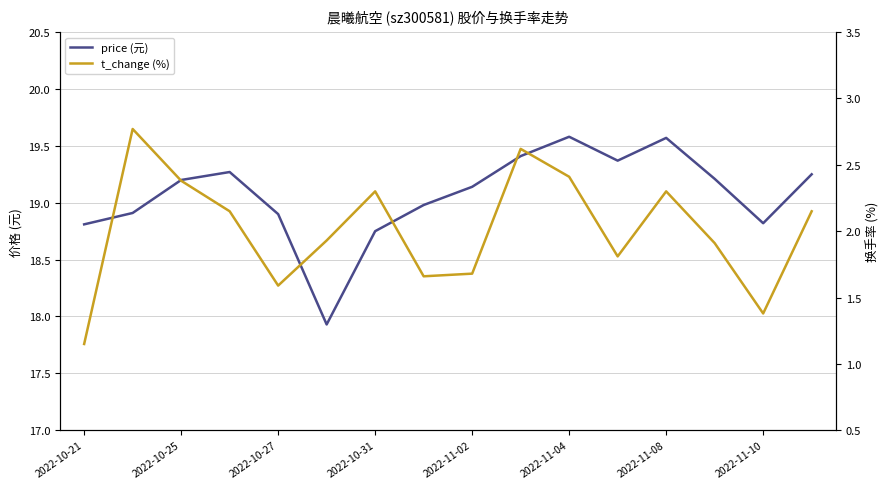

In t_change, how many points are lower than both neighbors (excluding endpoints)?

4